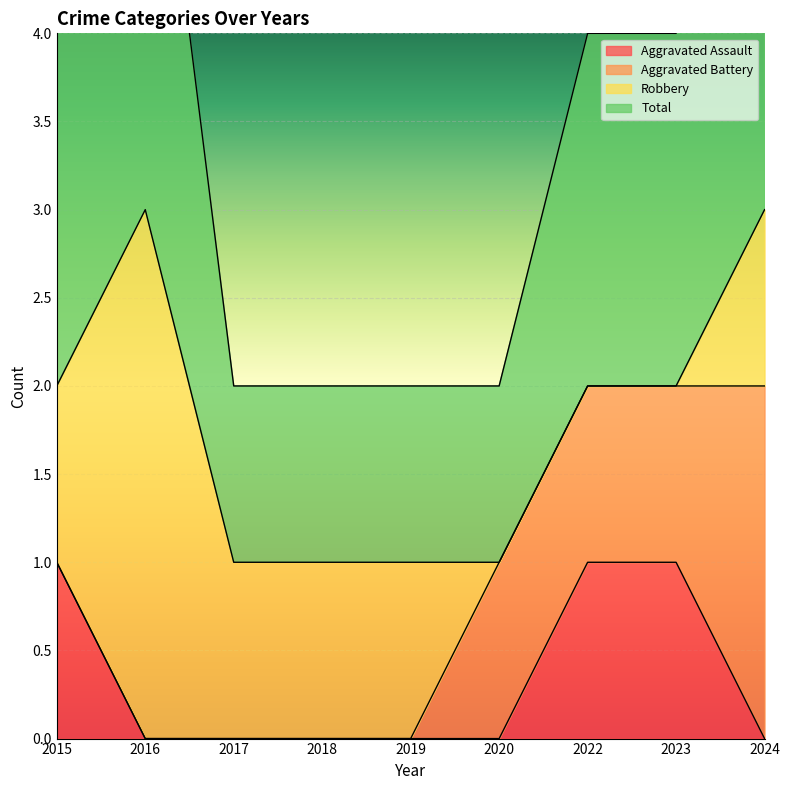

Is it true that Aggravated Assault equals 0 at 2015?

False